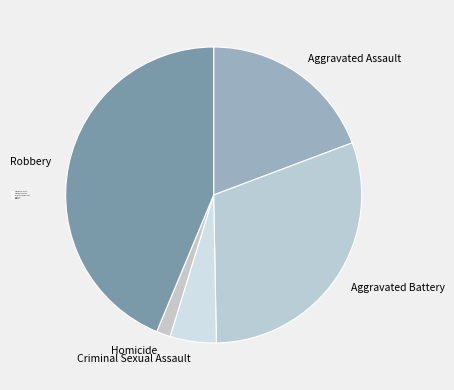

Approximately how many times larger is the value at Criminal Sexual Assault compared to Homicide?

3.3